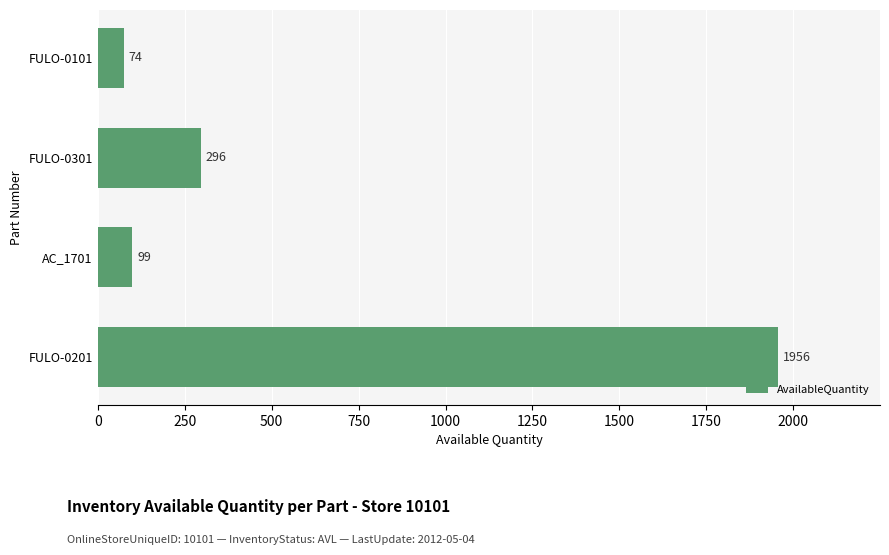

Reading top to bottom, transcribe all the data shown in this chart.

74	296	99	1956